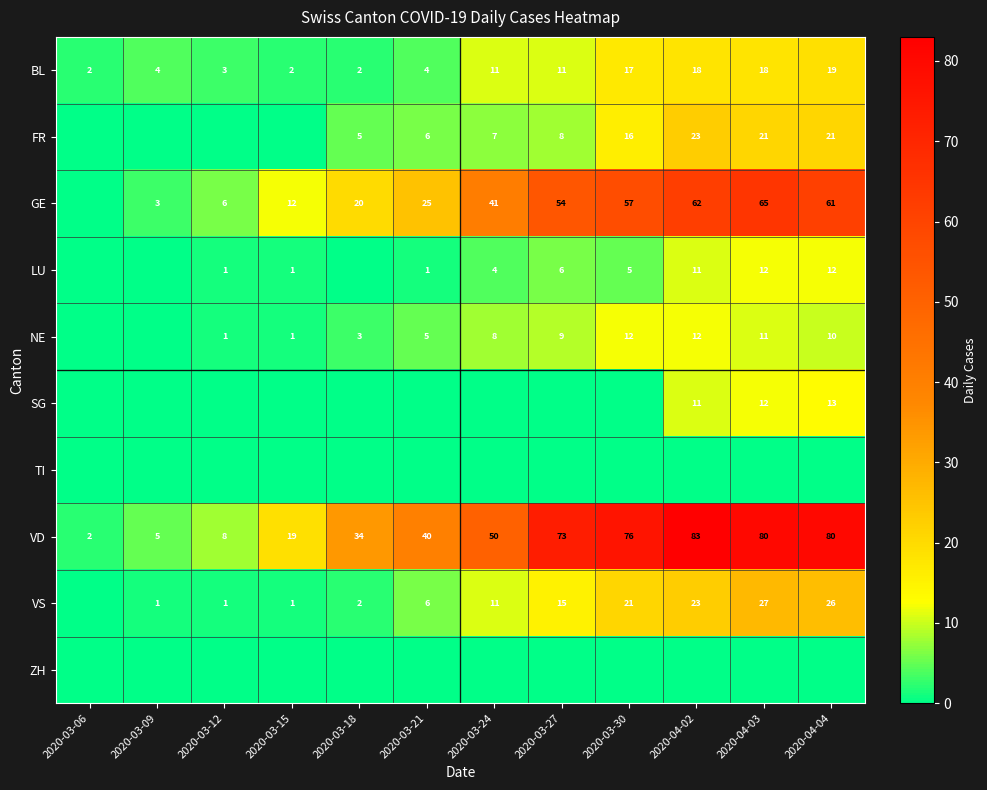

Is the value of GE at 2020-03-27 greater than the value of VD at 2020-04-04?

No